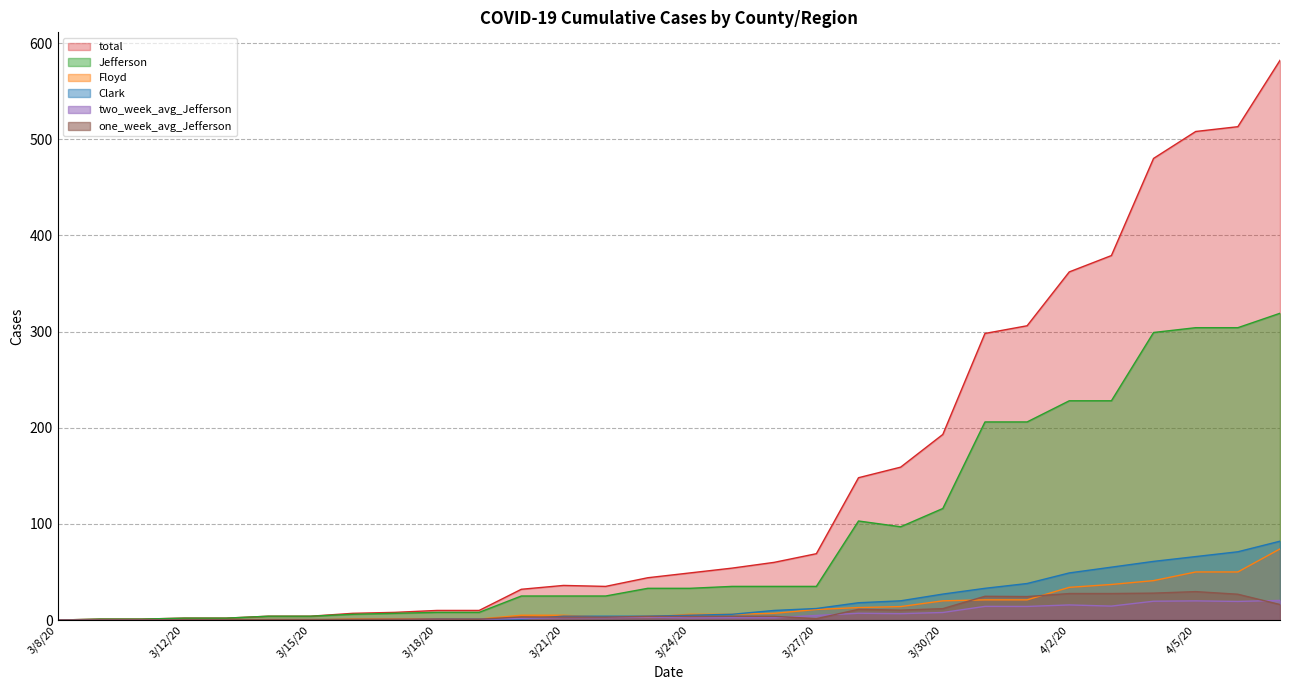

At which label is total closest to 291?

3/31/20